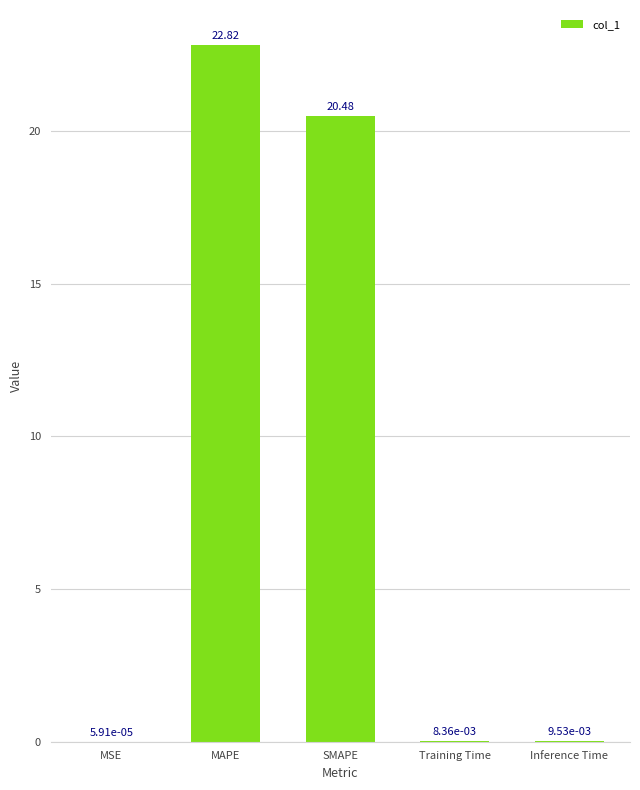

What is the sum of the values at Training Time and MAPE?

22.8